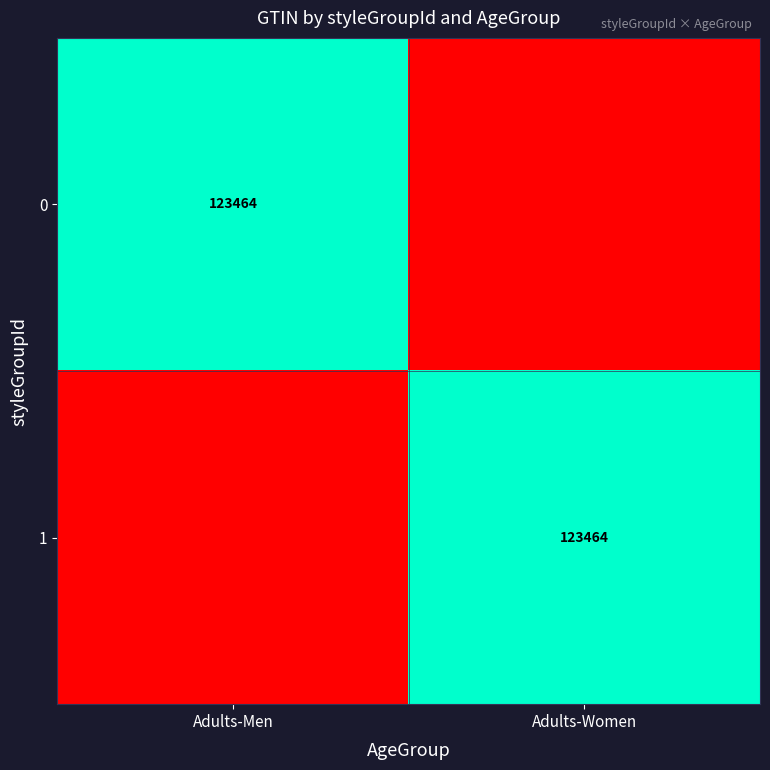

The value of 1 at Adults-Women is 123464. True or false?

True